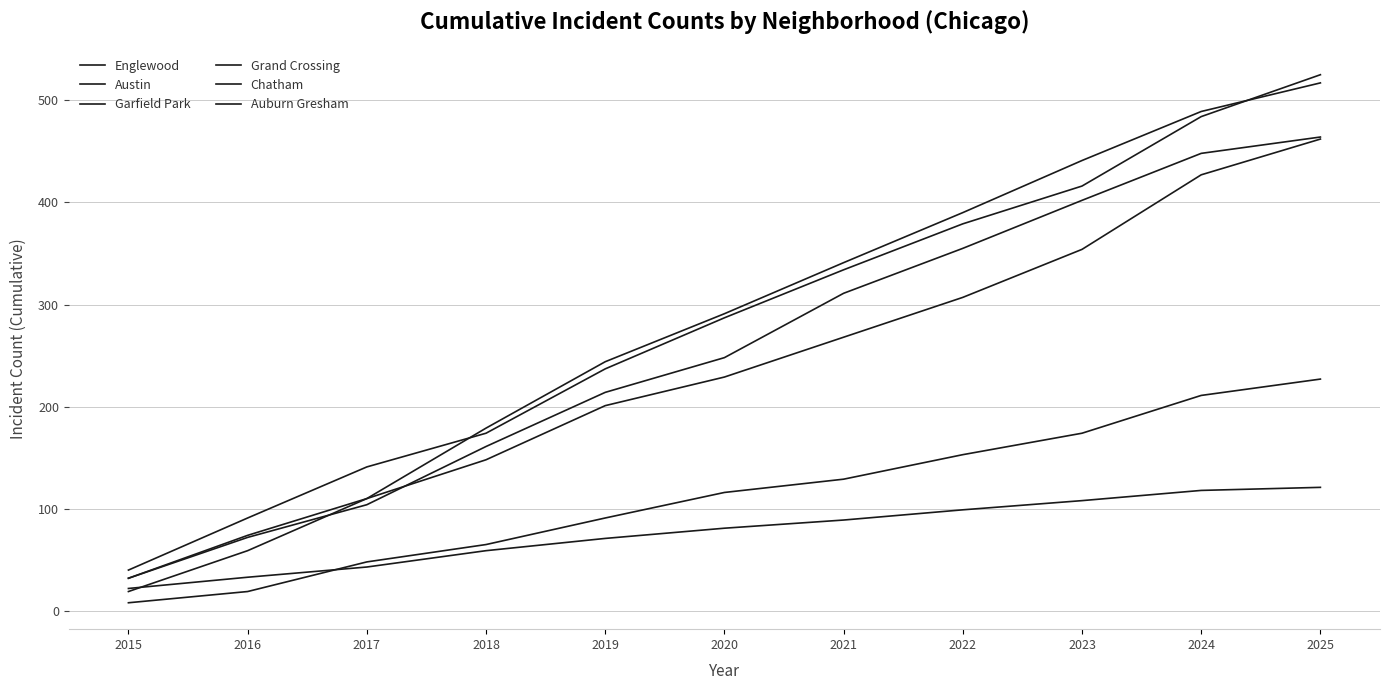

How many lines are shown in the chart?

6